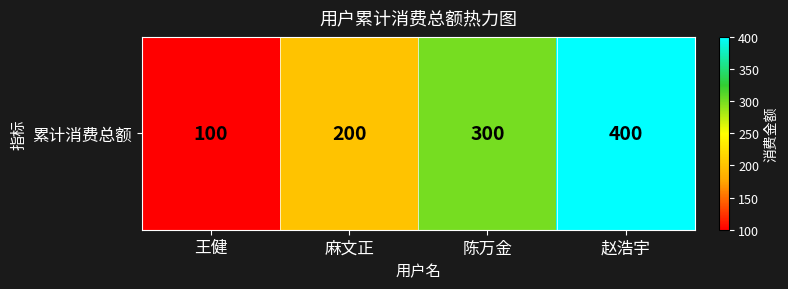

Reading left to right, transcribe all the data shown in this chart.

100	200	300	400